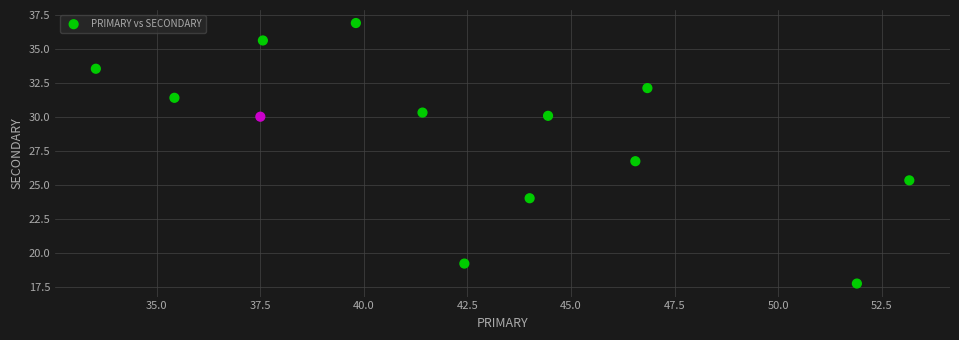

What Y value in the scatter plot is closest to 27?

26.7